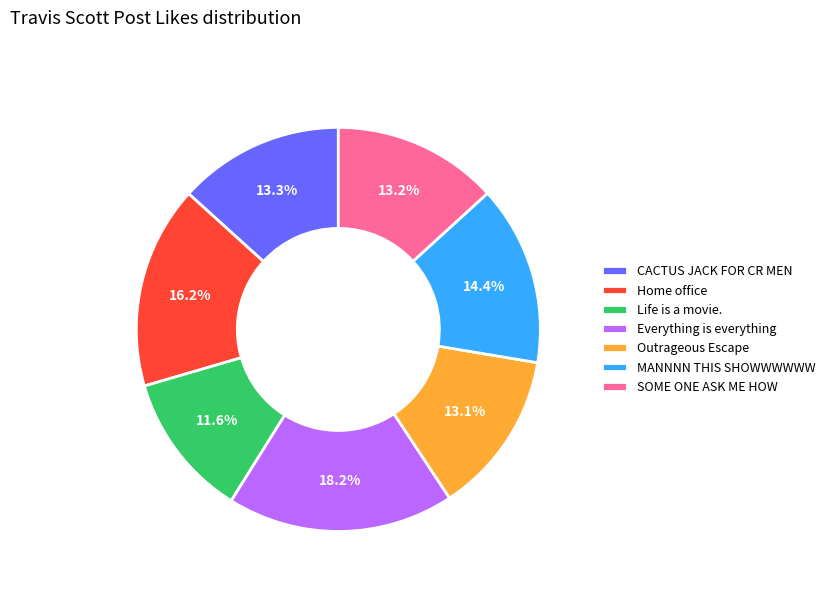

To the nearest percent, what portion does Home office represent?

16%